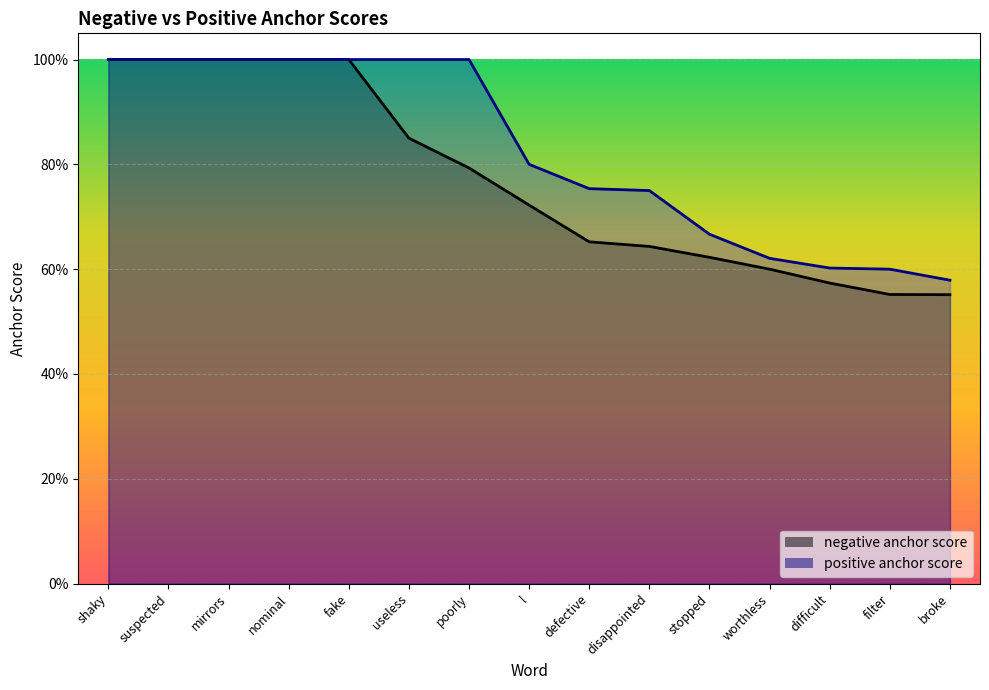

What is the label of the 11th point from the left?

stopped